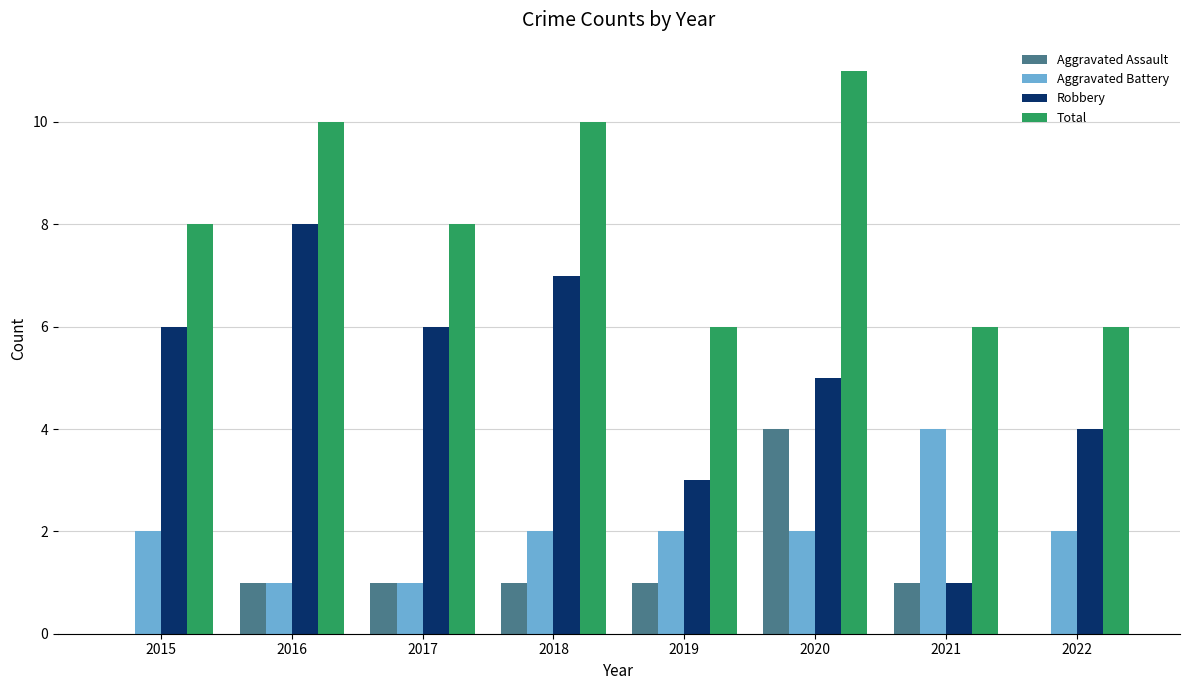

Reading left to right, what are all the values shown in this chart?

Aggravated Assault: 0	1	1	1	1	4	1	0
Aggravated Battery: 2	1	1	2	2	2	4	2
Robbery: 6	8	6	7	3	5	1	4
Total: 8	10	8	10	6	11	6	6